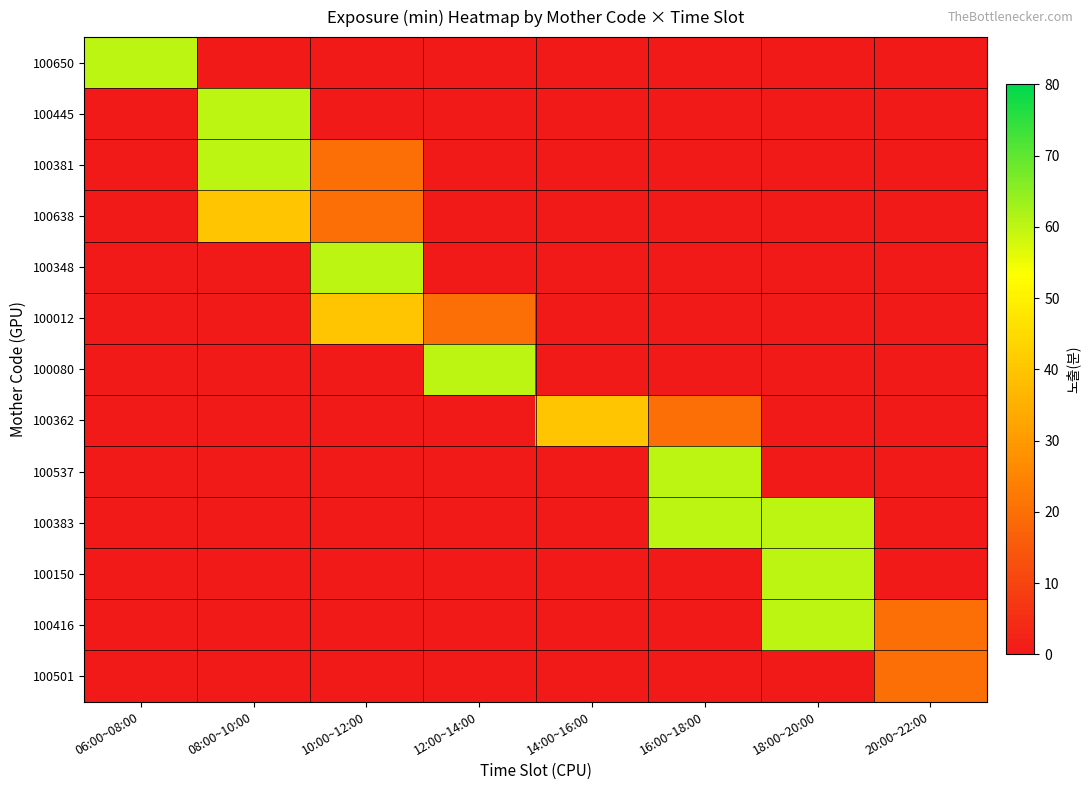

Which category has the lowest value across all series?

08:00~10:00